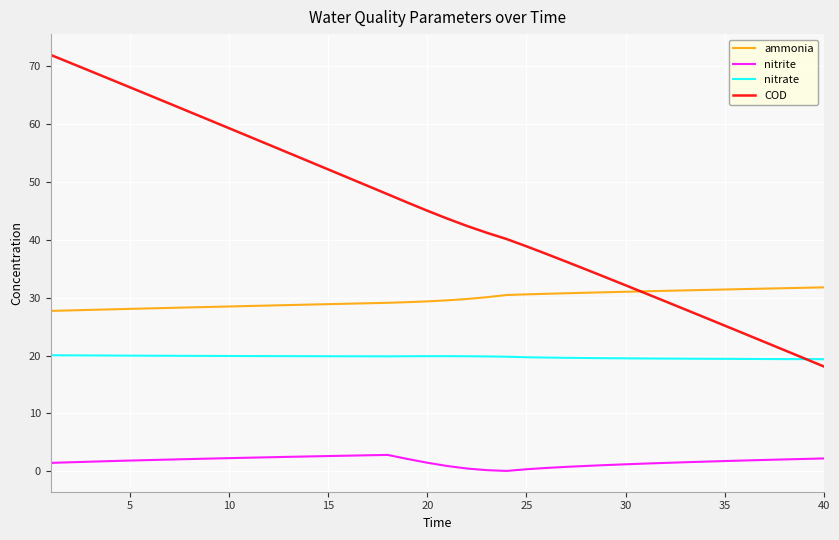

Which series has the largest range (max minus min)?

COD